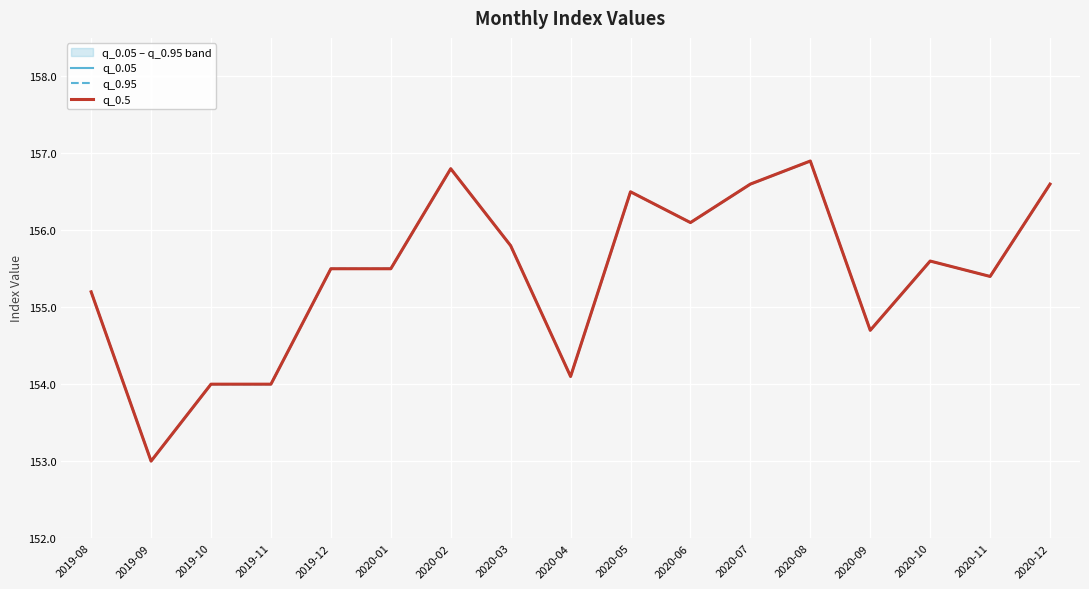

Which category has the lowest value across all series?

2019-09